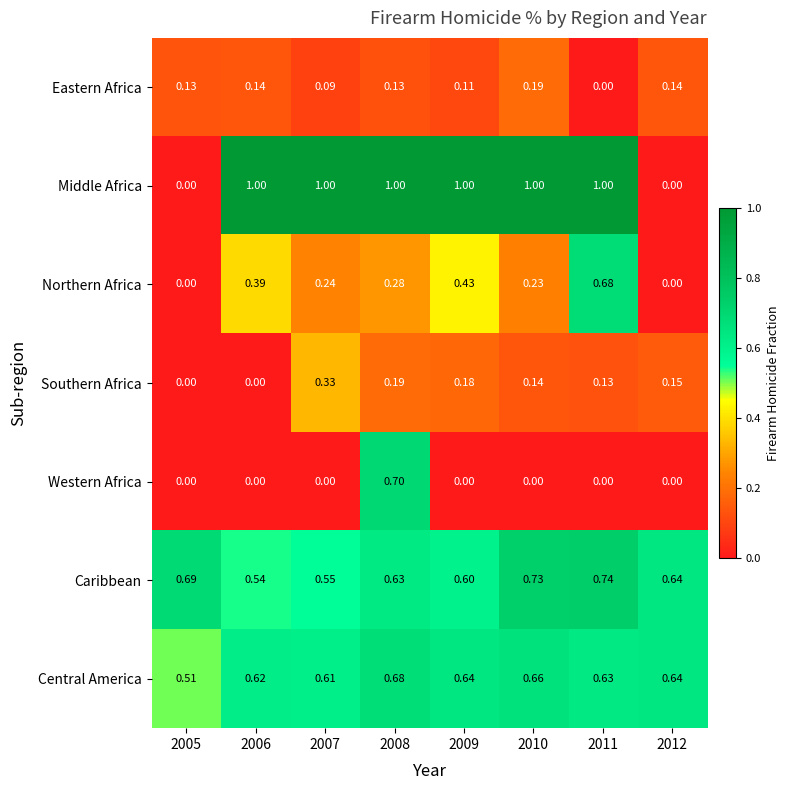

Between 2010 and 2011, which series saw the biggest shift?

Northern Africa